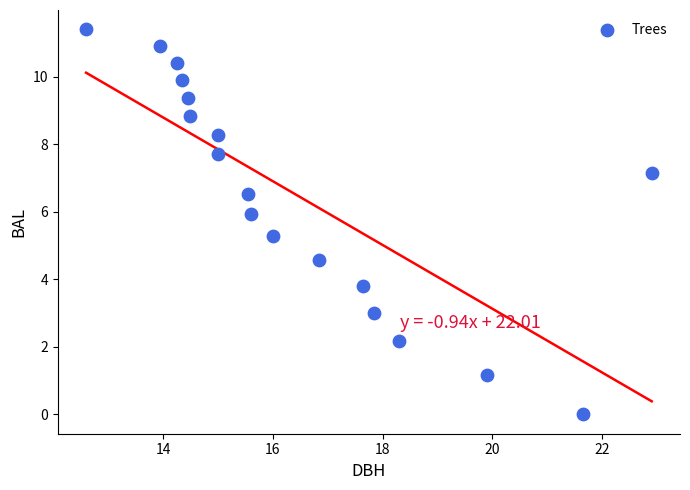

What Y value in the scatter plot is closest to 5?

5.3